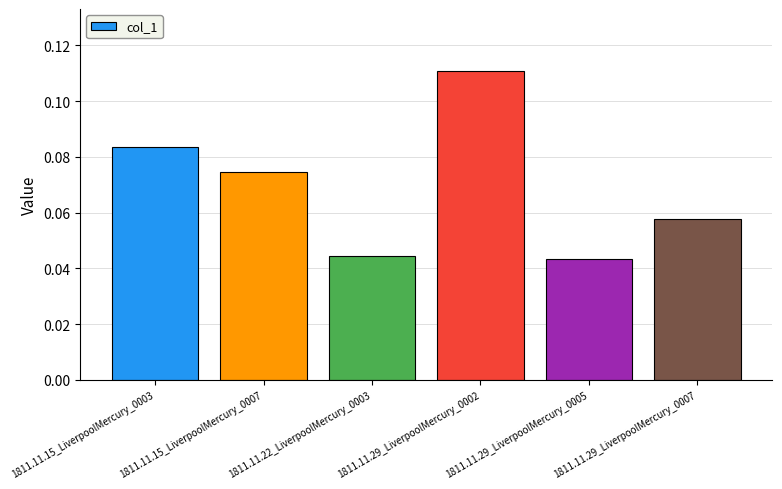

What is the sum of all values?

0.4